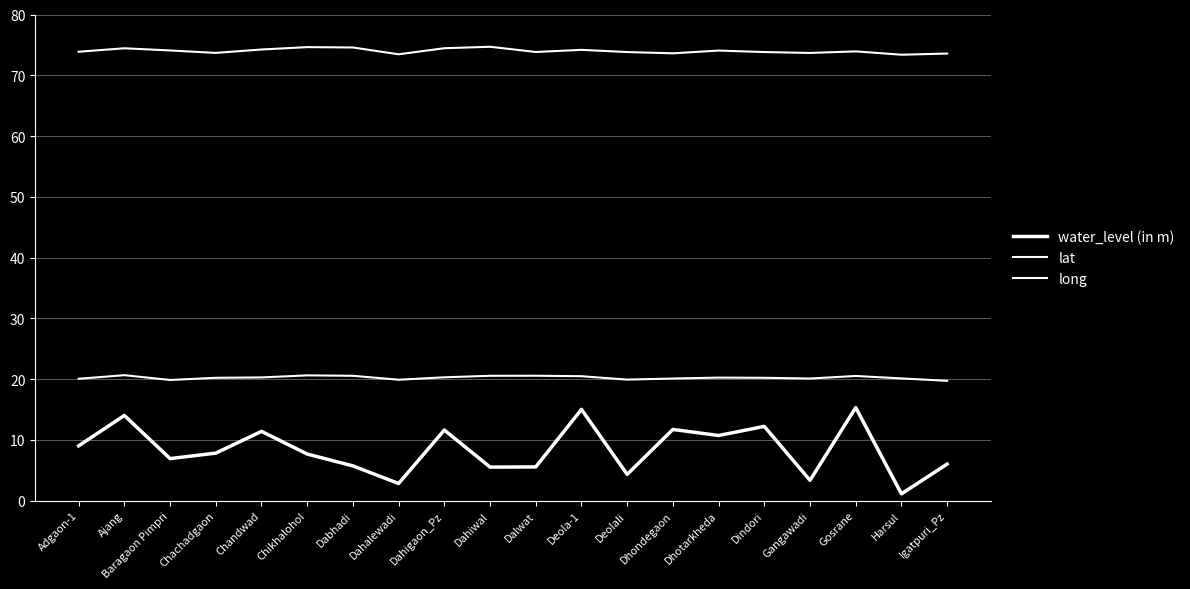

True or false: lat and water_level (in m) cross at least once.

False